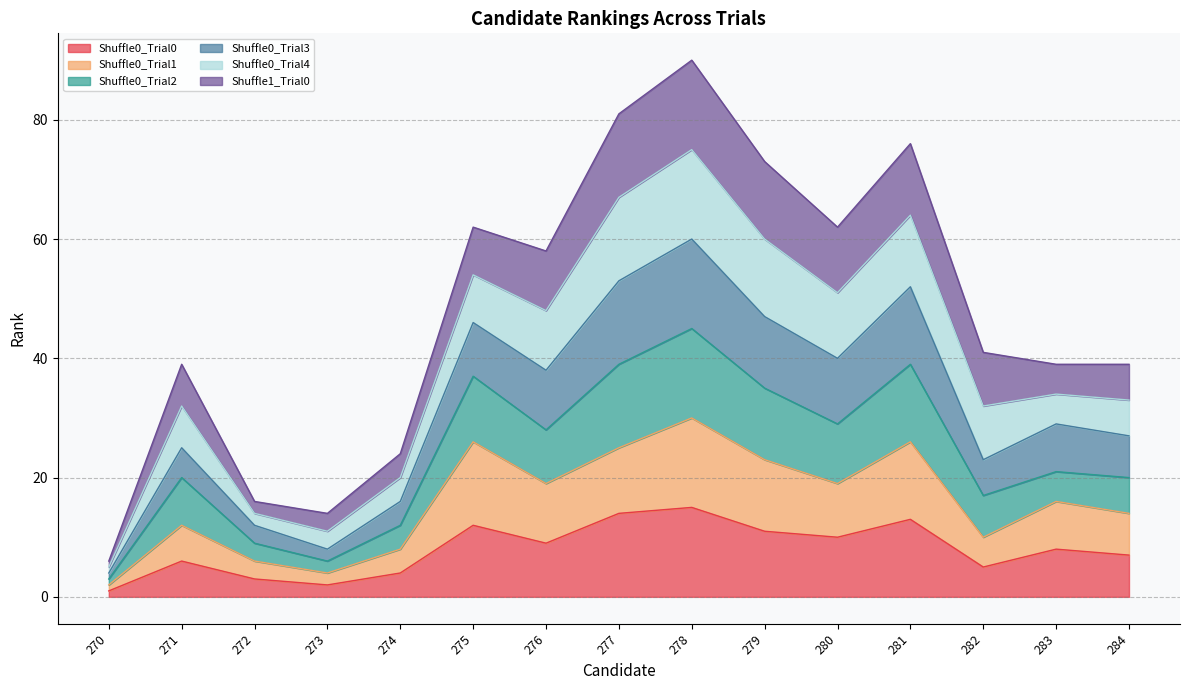

The Shuffle0_Trial3 series shows 31 at 276. True or false?

False